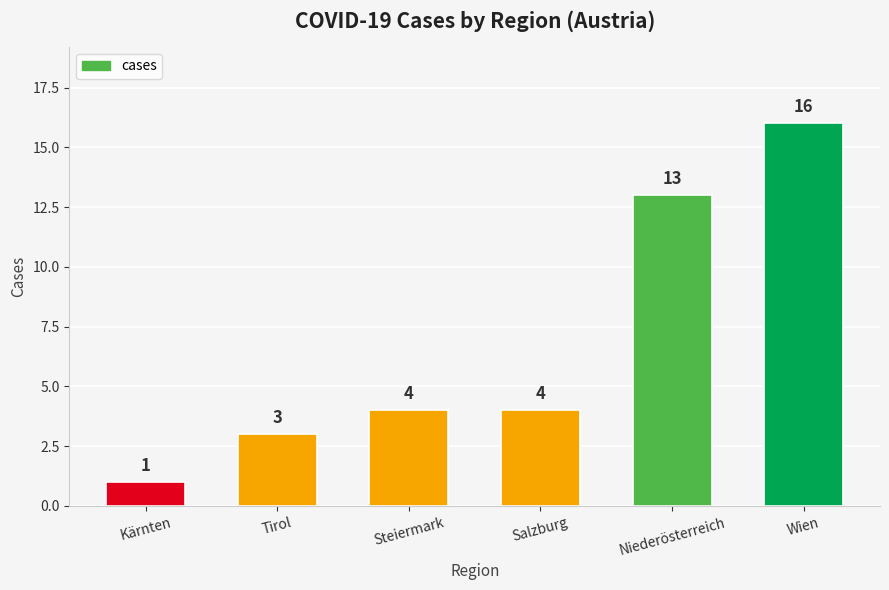

How many data points does each series have?

6